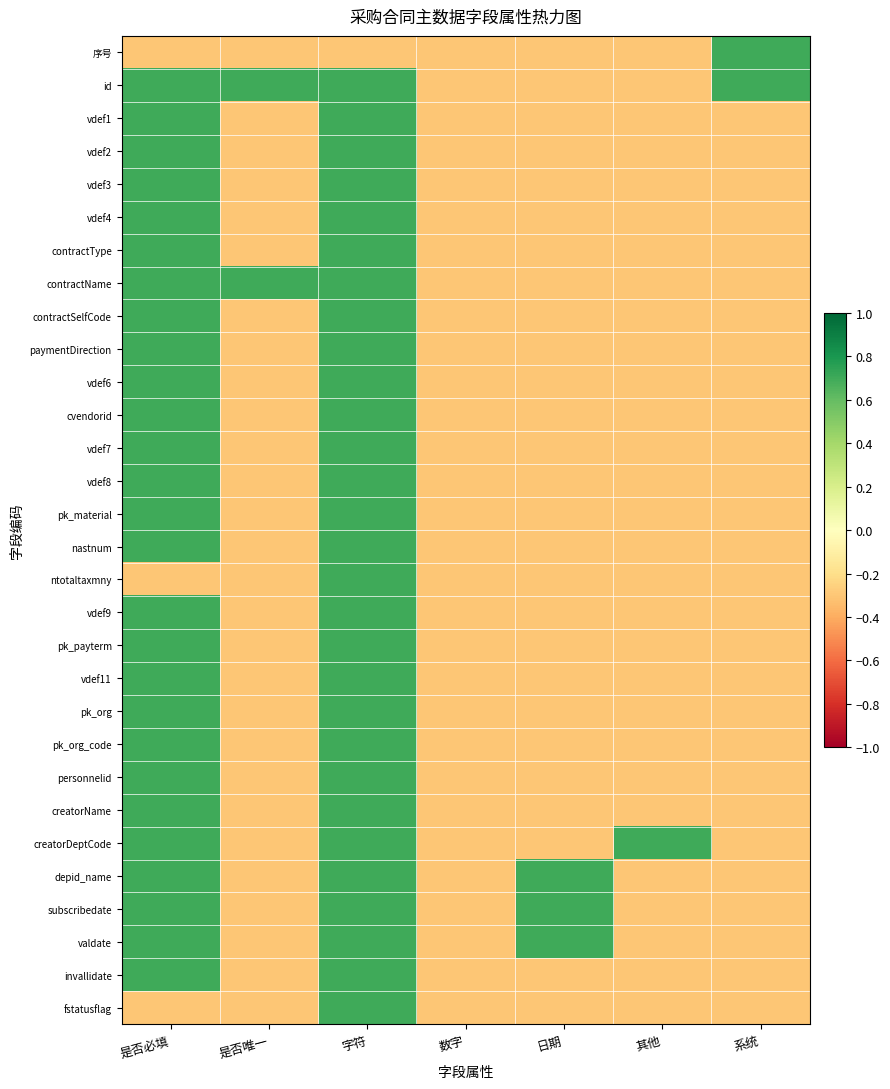

Reading right to left, transcribe all the data shown in this chart.

序号: 系统=0.7	其他=-0.3	日期=-0.3	数字=-0.3	字符=-0.3	是否唯一=-0.3	是否必填=-0.3
id: 系统=0.7	其他=-0.3	日期=-0.3	数字=-0.3	字符=0.7	是否唯一=0.7	是否必填=0.7
vdef1: 系统=-0.3	其他=-0.3	日期=-0.3	数字=-0.3	字符=0.7	是否唯一=-0.3	是否必填=0.7
vdef2: 系统=-0.3	其他=-0.3	日期=-0.3	数字=-0.3	字符=0.7	是否唯一=-0.3	是否必填=0.7
vdef3: 系统=-0.3	其他=-0.3	日期=-0.3	数字=-0.3	字符=0.7	是否唯一=-0.3	是否必填=0.7
vdef4: 系统=-0.3	其他=-0.3	日期=-0.3	数字=-0.3	字符=0.7	是否唯一=-0.3	是否必填=0.7
contractType: 系统=-0.3	其他=-0.3	日期=-0.3	数字=-0.3	字符=0.7	是否唯一=-0.3	是否必填=0.7
contractName: 系统=-0.3	其他=-0.3	日期=-0.3	数字=-0.3	字符=0.7	是否唯一=0.7	是否必填=0.7
contractSelfCode: 系统=-0.3	其他=-0.3	日期=-0.3	数字=-0.3	字符=0.7	是否唯一=-0.3	是否必填=0.7
paymentDirection: 系统=-0.3	其他=-0.3	日期=-0.3	数字=-0.3	字符=0.7	是否唯一=-0.3	是否必填=0.7
vdef6: 系统=-0.3	其他=-0.3	日期=-0.3	数字=-0.3	字符=0.7	是否唯一=-0.3	是否必填=0.7
cvendorid: 系统=-0.3	其他=-0.3	日期=-0.3	数字=-0.3	字符=0.7	是否唯一=-0.3	是否必填=0.7
vdef7: 系统=-0.3	其他=-0.3	日期=-0.3	数字=-0.3	字符=0.7	是否唯一=-0.3	是否必填=0.7
vdef8: 系统=-0.3	其他=-0.3	日期=-0.3	数字=-0.3	字符=0.7	是否唯一=-0.3	是否必填=0.7
pk_material: 系统=-0.3	其他=-0.3	日期=-0.3	数字=-0.3	字符=0.7	是否唯一=-0.3	是否必填=0.7
nastnum: 系统=-0.3	其他=-0.3	日期=-0.3	数字=-0.3	字符=0.7	是否唯一=-0.3	是否必填=0.7
ntotaltaxmny: 系统=-0.3	其他=-0.3	日期=-0.3	数字=-0.3	字符=0.7	是否唯一=-0.3	是否必填=-0.3
vdef9: 系统=-0.3	其他=-0.3	日期=-0.3	数字=-0.3	字符=0.7	是否唯一=-0.3	是否必填=0.7
pk_payterm: 系统=-0.3	其他=-0.3	日期=-0.3	数字=-0.3	字符=0.7	是否唯一=-0.3	是否必填=0.7
vdef11: 系统=-0.3	其他=-0.3	日期=-0.3	数字=-0.3	字符=0.7	是否唯一=-0.3	是否必填=0.7
pk_org: 系统=-0.3	其他=-0.3	日期=-0.3	数字=-0.3	字符=0.7	是否唯一=-0.3	是否必填=0.7
pk_org_code: 系统=-0.3	其他=-0.3	日期=-0.3	数字=-0.3	字符=0.7	是否唯一=-0.3	是否必填=0.7
personnelid: 系统=-0.3	其他=-0.3	日期=-0.3	数字=-0.3	字符=0.7	是否唯一=-0.3	是否必填=0.7
creatorName: 系统=-0.3	其他=-0.3	日期=-0.3	数字=-0.3	字符=0.7	是否唯一=-0.3	是否必填=0.7
creatorDeptCode: 系统=-0.3	其他=0.7	日期=-0.3	数字=-0.3	字符=0.7	是否唯一=-0.3	是否必填=0.7
depid_name: 系统=-0.3	其他=-0.3	日期=0.7	数字=-0.3	字符=0.7	是否唯一=-0.3	是否必填=0.7
subscribedate: 系统=-0.3	其他=-0.3	日期=0.7	数字=-0.3	字符=0.7	是否唯一=-0.3	是否必填=0.7
valdate: 系统=-0.3	其他=-0.3	日期=0.7	数字=-0.3	字符=0.7	是否唯一=-0.3	是否必填=0.7
invallidate: 系统=-0.3	其他=-0.3	日期=-0.3	数字=-0.3	字符=0.7	是否唯一=-0.3	是否必填=0.7
fstatusflag: 系统=-0.3	其他=-0.3	日期=-0.3	数字=-0.3	字符=0.7	是否唯一=-0.3	是否必填=-0.3